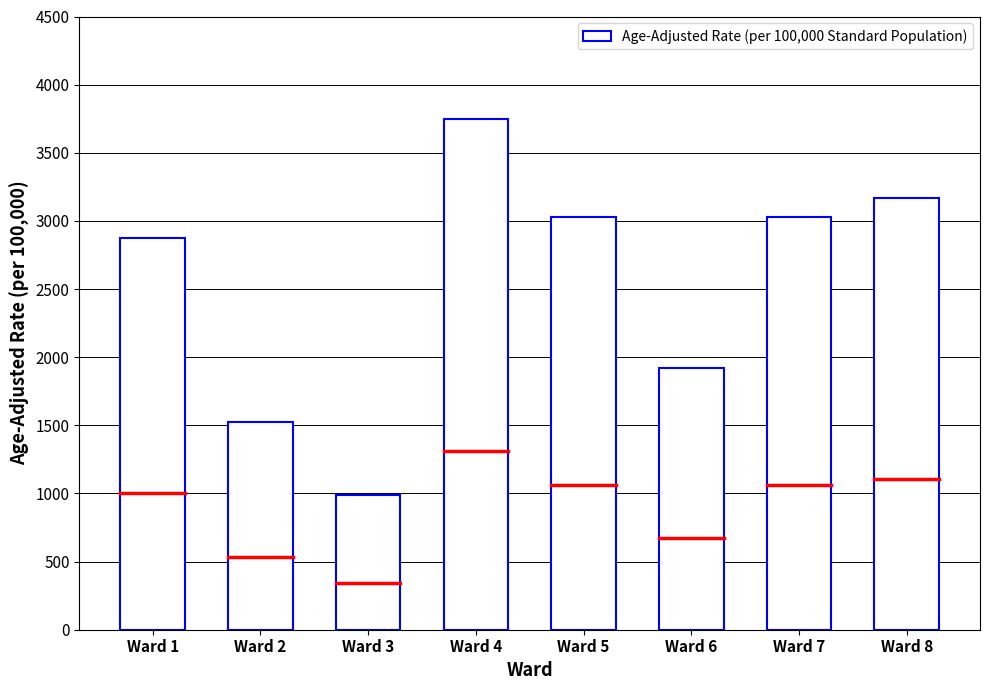

What is the greatest value displayed?

3746.8